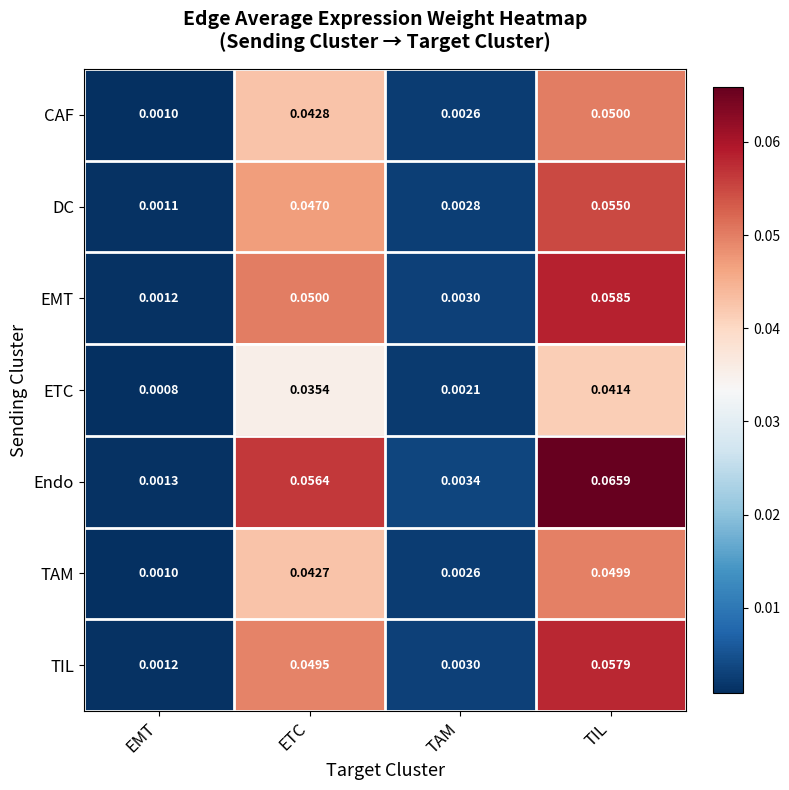

Which series has the largest total across all categories?

Endo